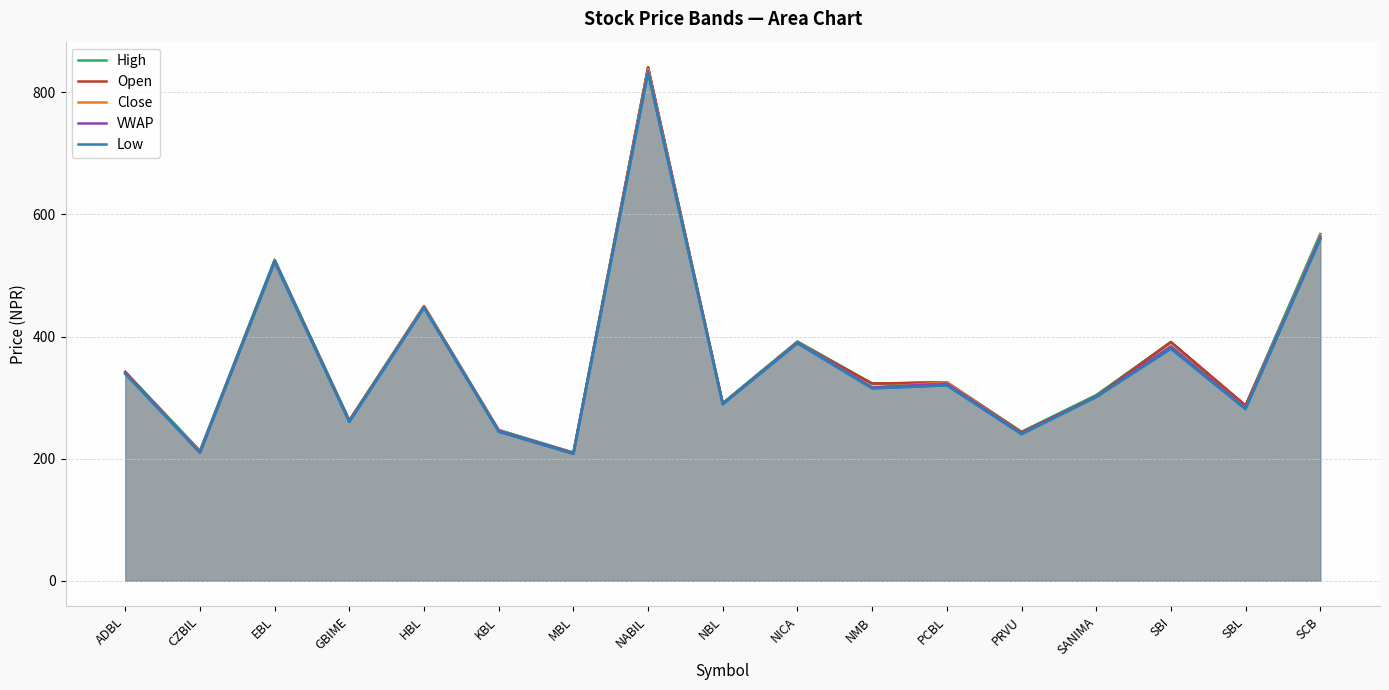

At NABIL, list the series in order from largest to smallest.

High, Open, Close, VWAP, Low